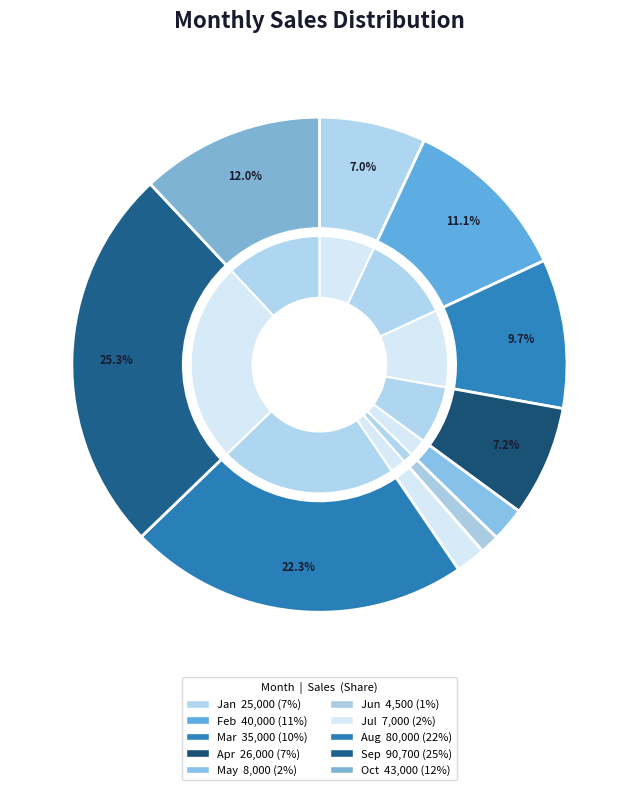

True or false: oct accounts for 12% of the total.

True